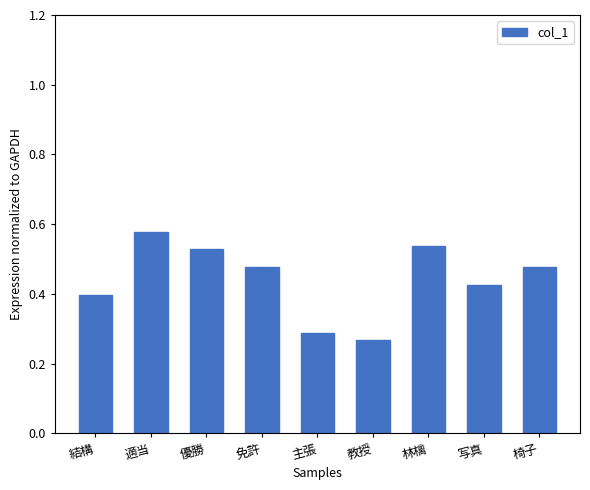

Is it true that the value at 主張 is 0.1?

False